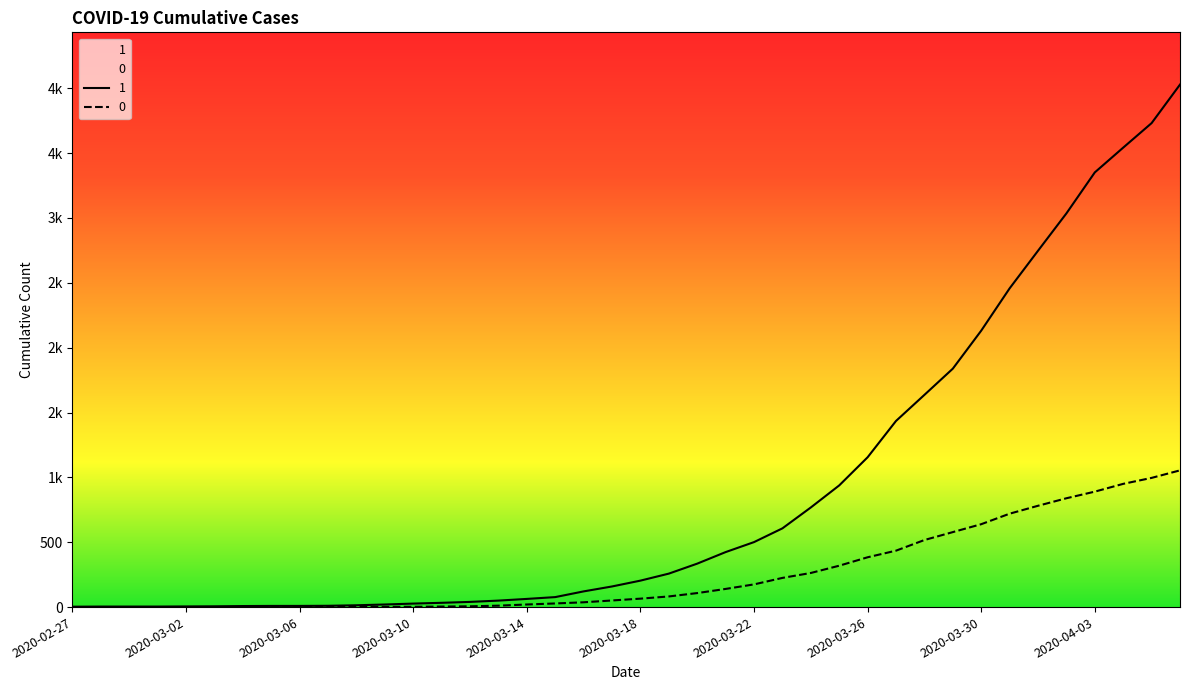

At how many categories does at least one series exceed 991?

12